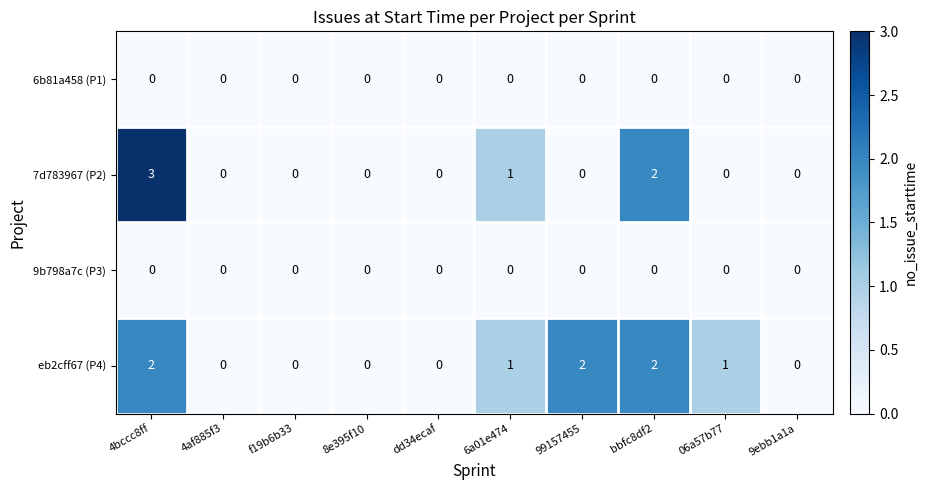

Which series has the largest total across all categories?

eb2cff67 (P4)